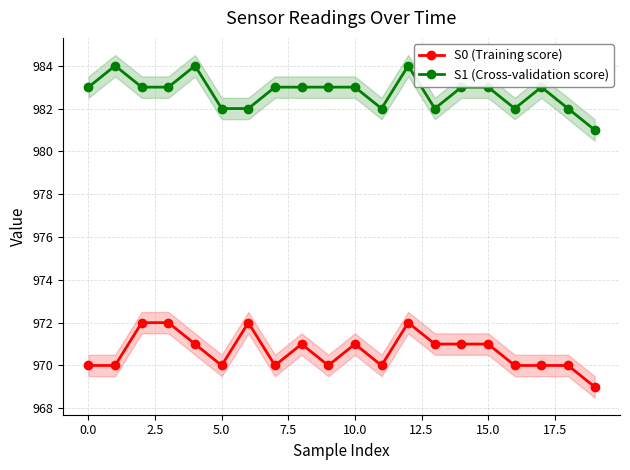

Read the S0 (Training score) value at 14.

971